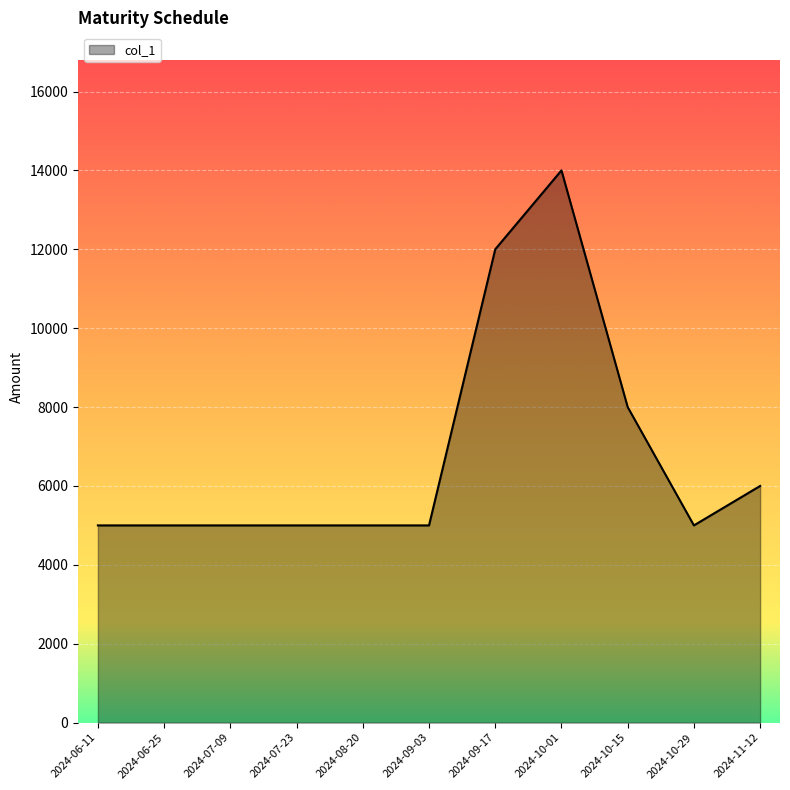

The value at 2024-06-11 is 1699. True or false?

False